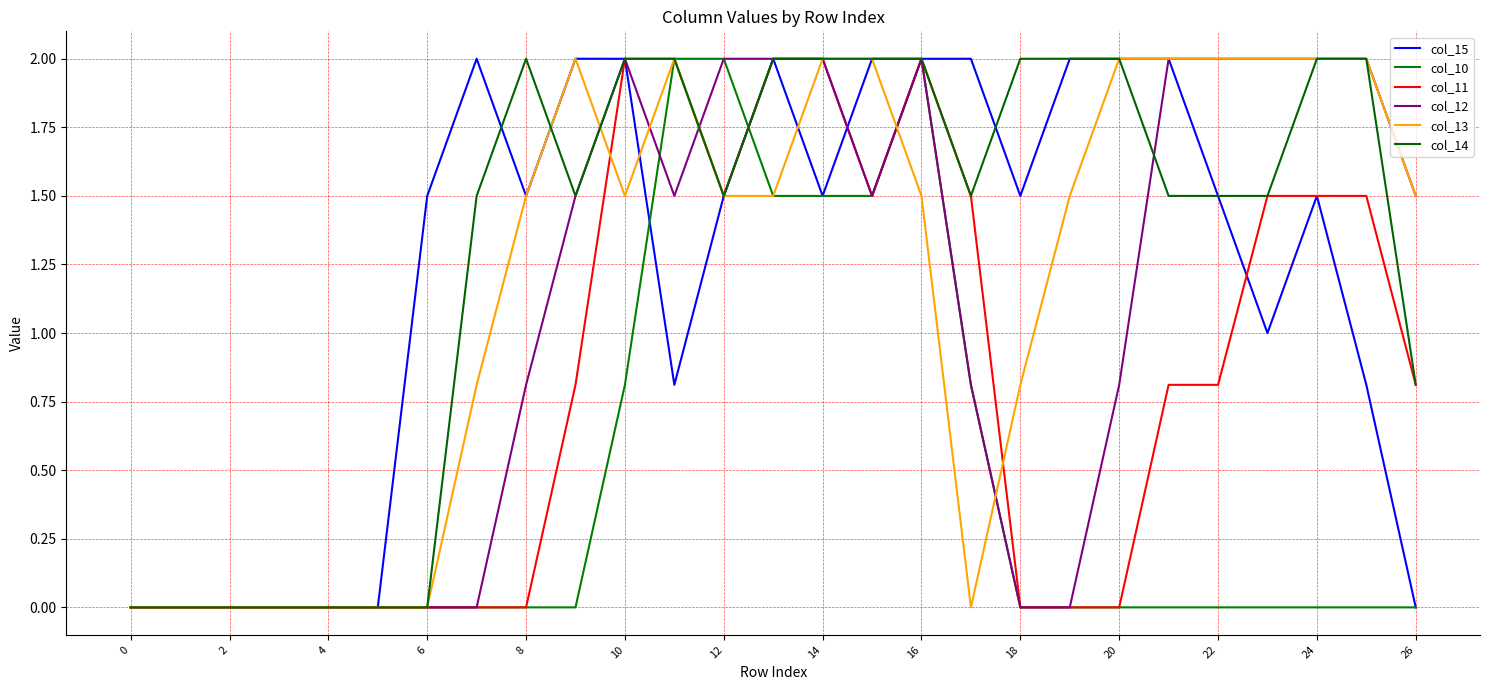

How many distinct data groups are displayed?

6